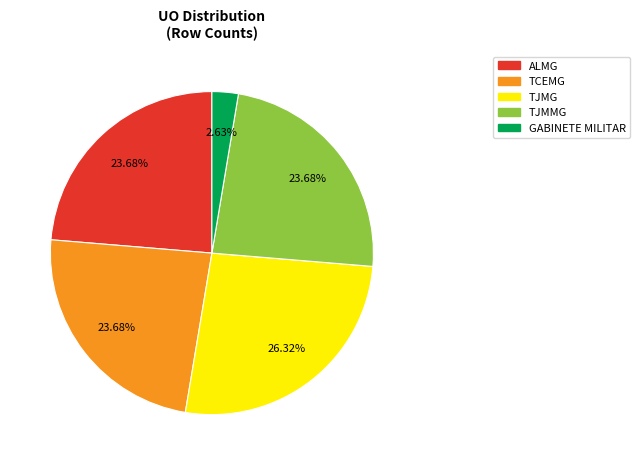

To the nearest percent, what is the difference between the largest and smallest slice percentages?

24%